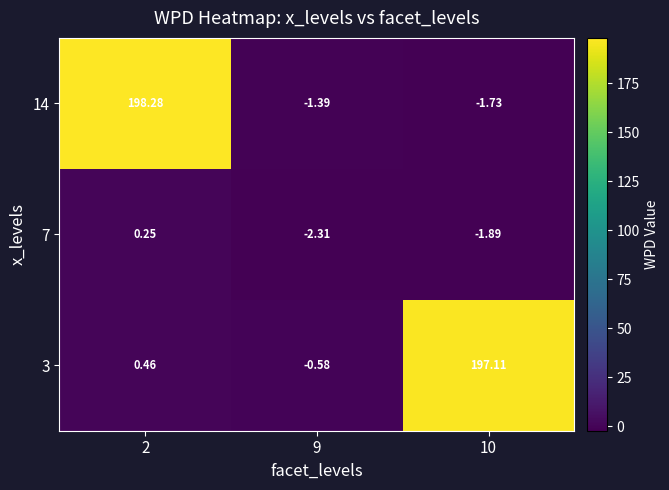

Is the value of 3 at 9 greater than the value of 14 at 9?

Yes